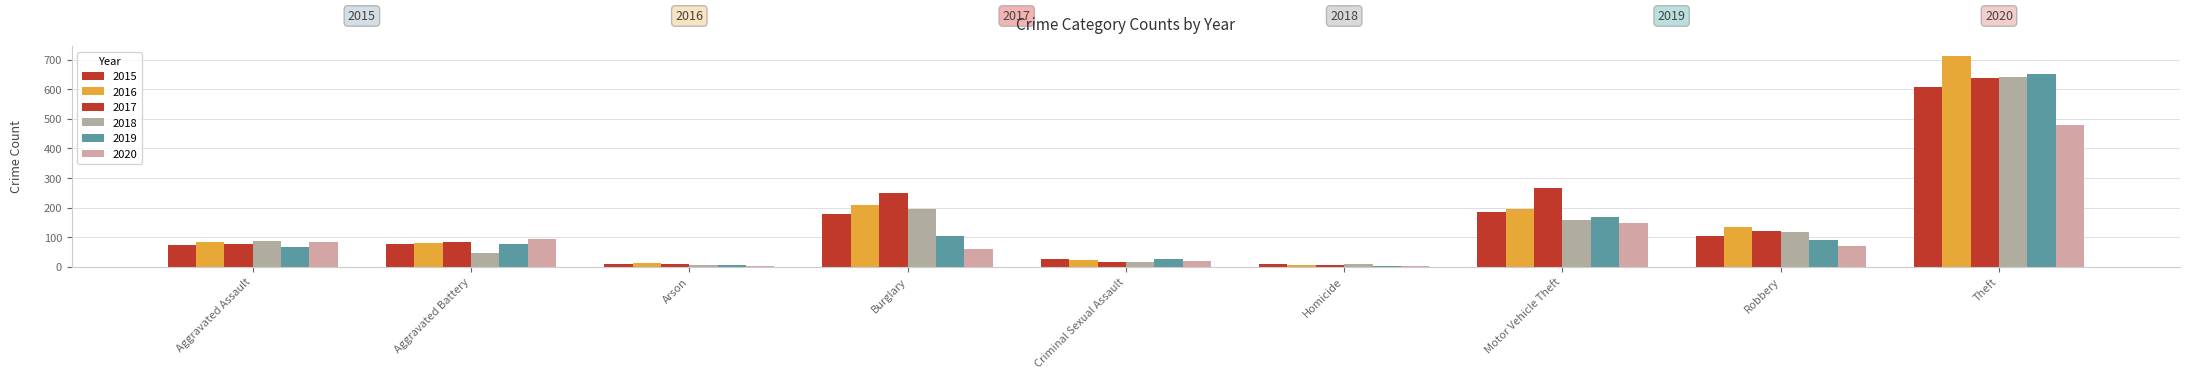

Which series has the largest total across all categories?

2017